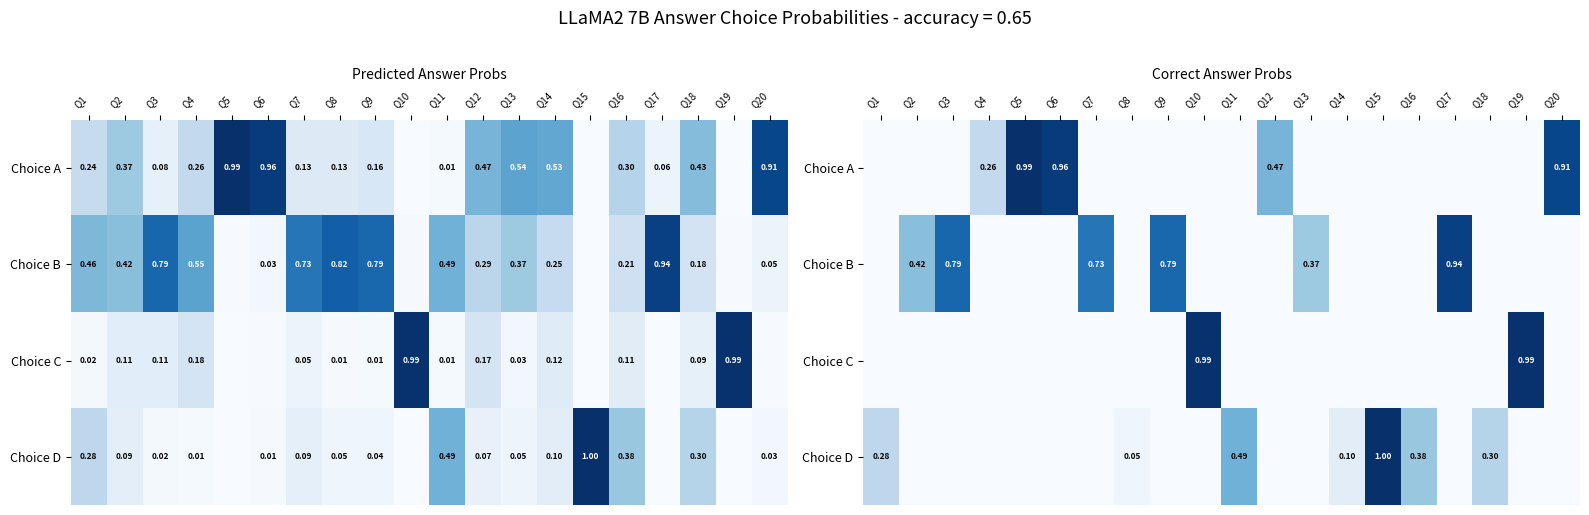

Which series has the largest range (max minus min)?

Choice D